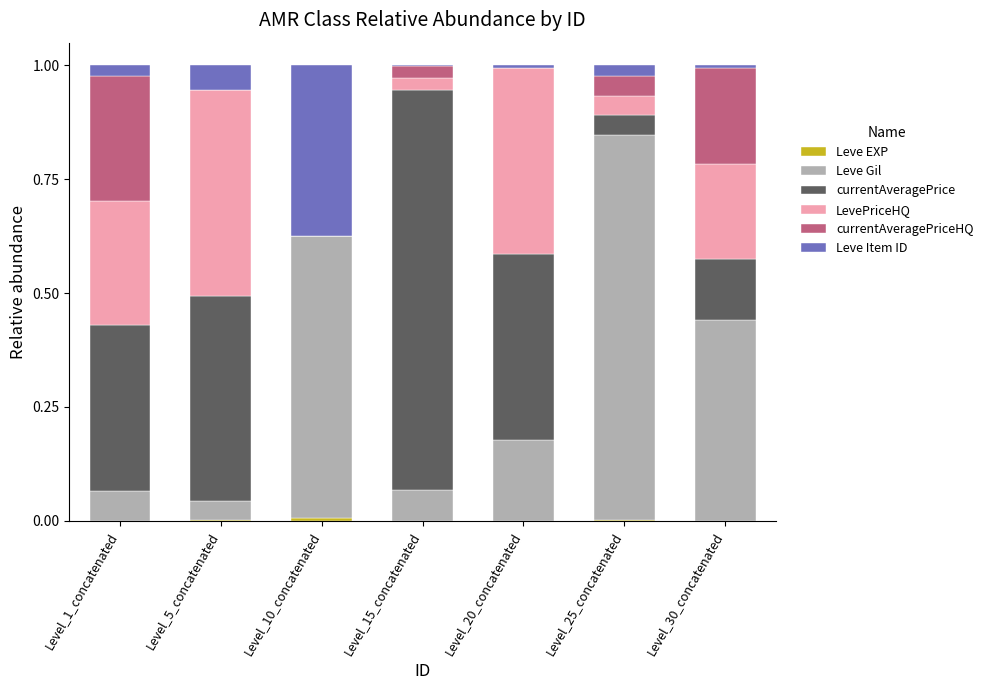

What is the label of the 4th bar from the left?

Level_15_concatenated